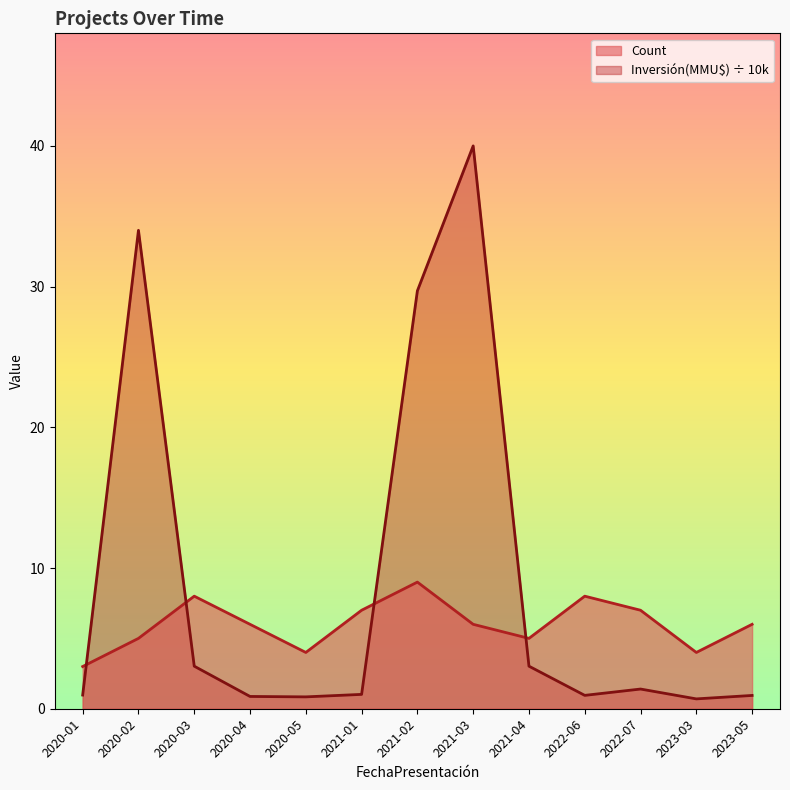

What is the maximum value for Count?

9.0